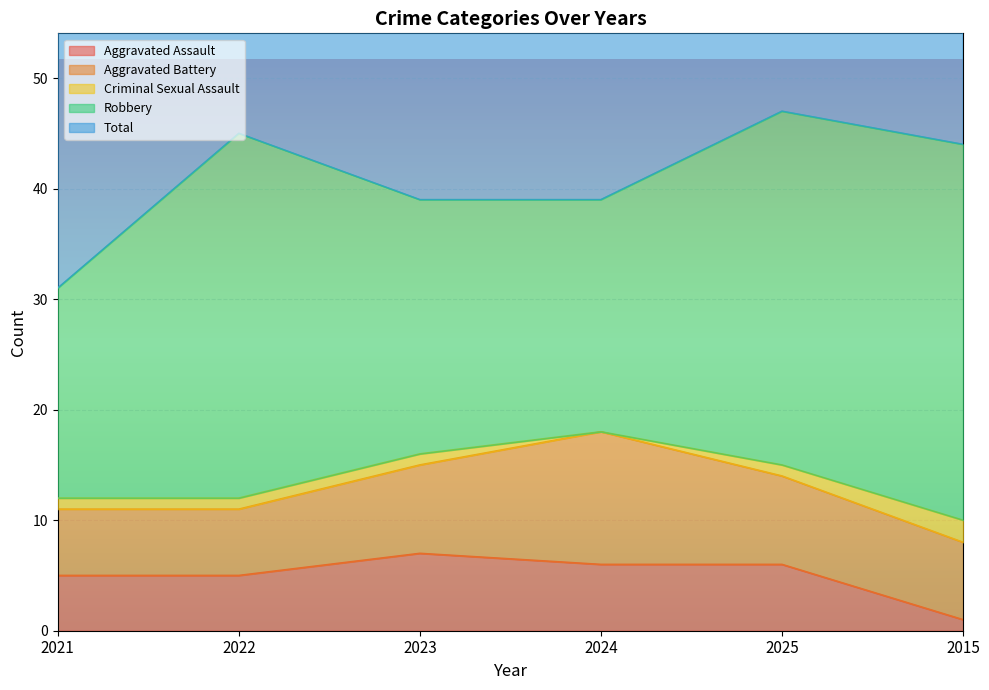

Reading right to left, list all the values displayed in this chart.

Aggravated Assault: 2015=1	2025=6	2024=6	2023=7	2022=5	2021=5
Aggravated Battery: 2015=7	2025=8	2024=12	2023=8	2022=6	2021=6
Criminal Sexual Assault: 2015=2	2025=1	2024=0	2023=1	2022=1	2021=1
Robbery: 2015=34	2025=32	2024=21	2023=23	2022=33	2021=19
Total: 2015=44	2025=47	2024=40	2023=39	2022=45	2021=31